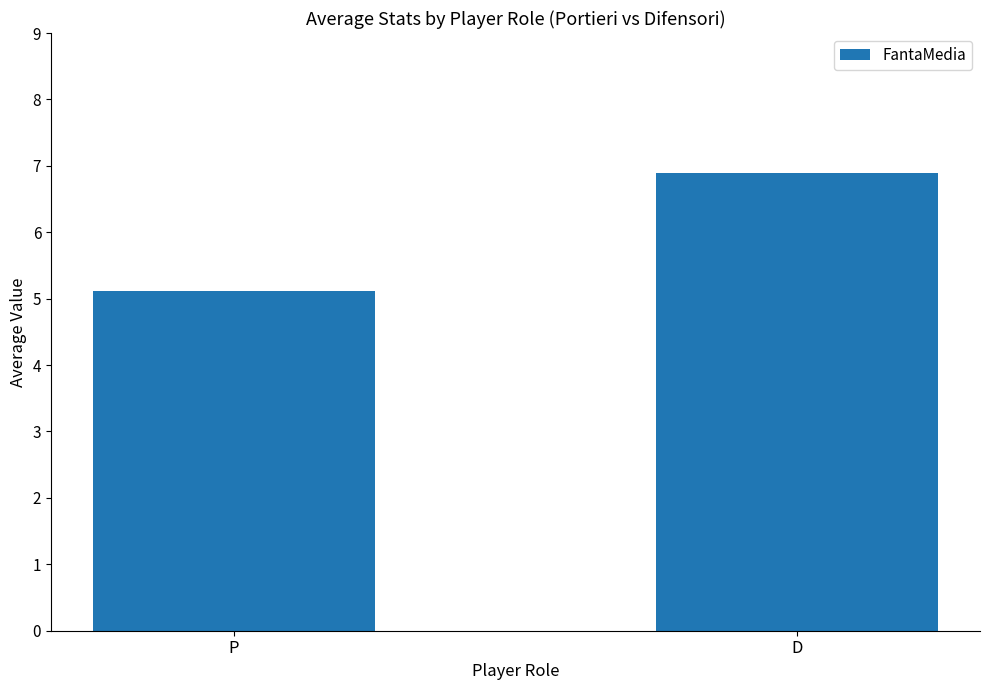

Reading left to right, what are all the values shown in this chart?

P=5.1	D=6.9